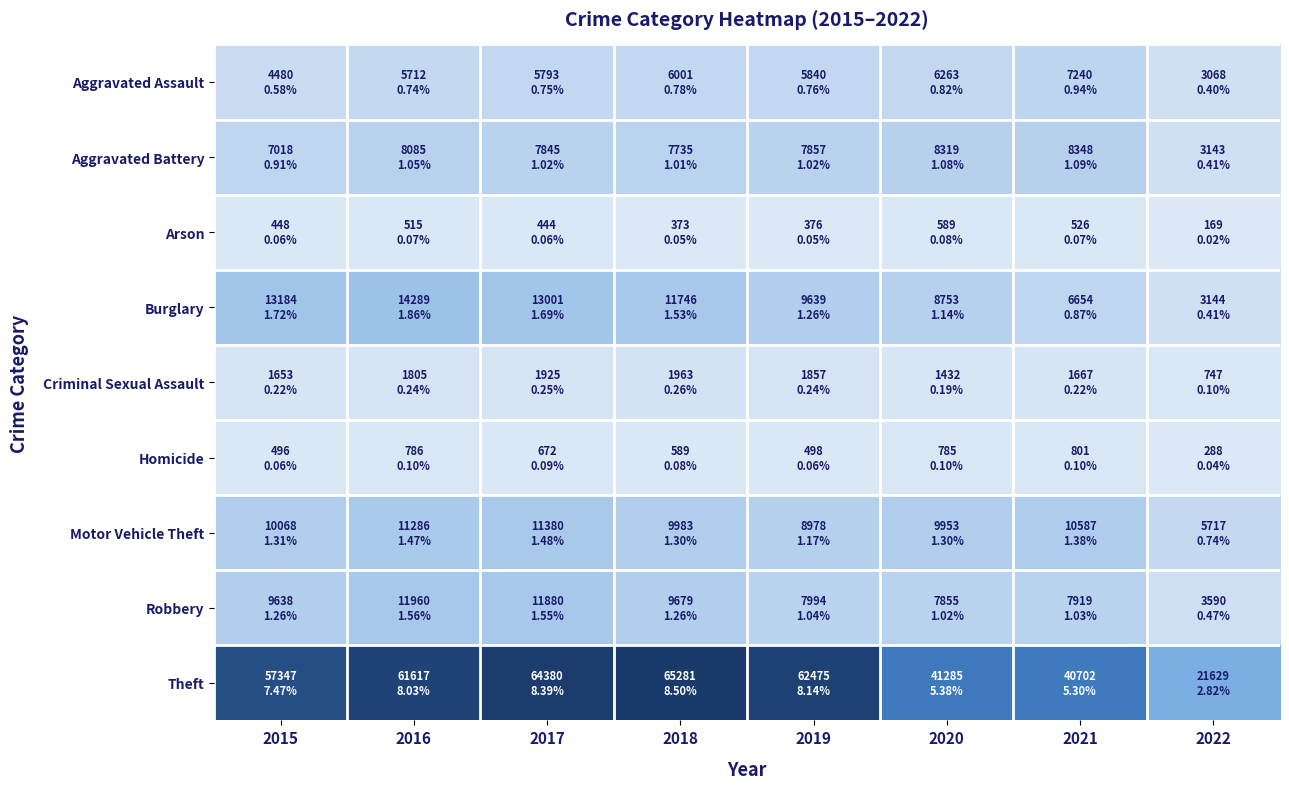

List the series in order of their peak value, lowest first.

Arson, Homicide, Criminal Sexual Assault, Aggravated Assault, Aggravated Battery, Motor Vehicle Theft, Robbery, Burglary, Theft